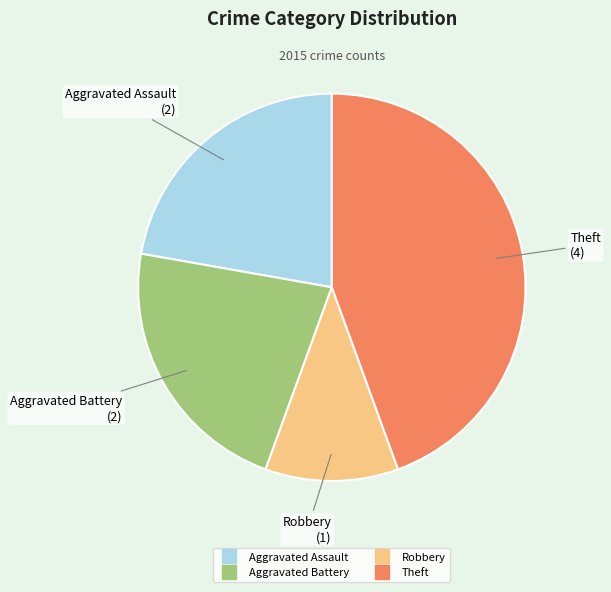

Approximately how many times larger is the value at Robbery compared to Aggravated Assault?

0.5